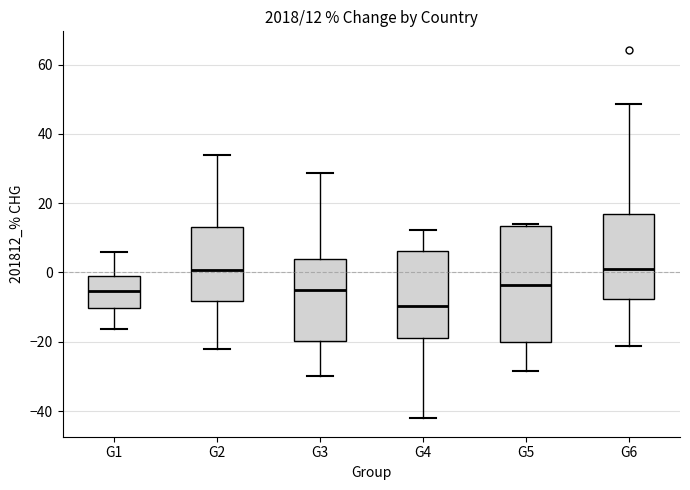

Which box has the lowest median line?

G4